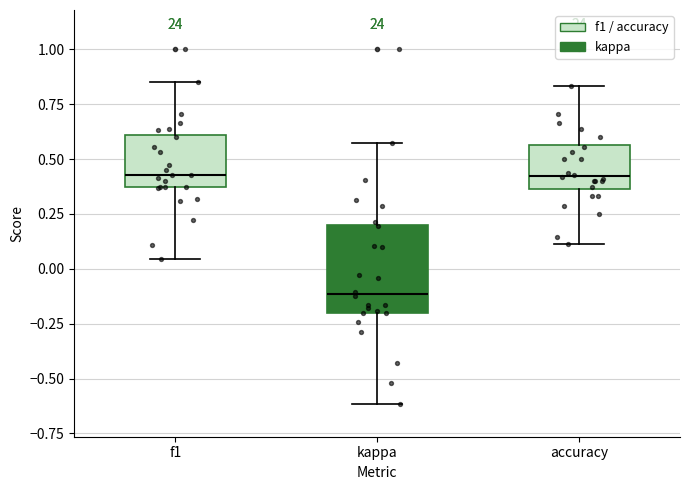

Comparing the boxes themselves (not the whiskers), which one is the tallest?

kappa